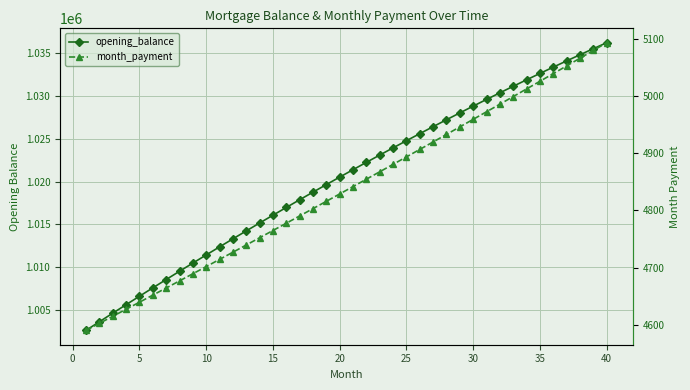

The opening_balance series shows 1496346.4 at 26. True or false?

False